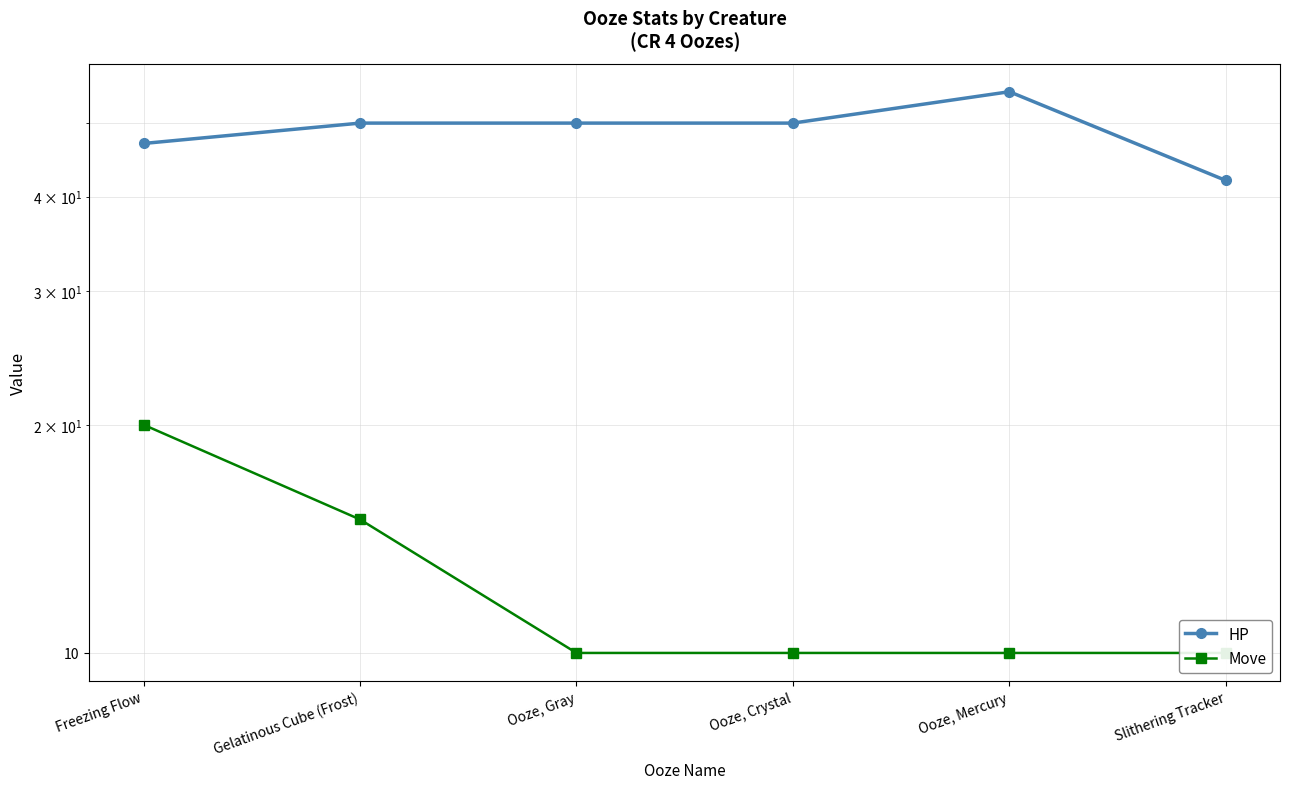

What is the value of the Move point at the 5th from the left?

10